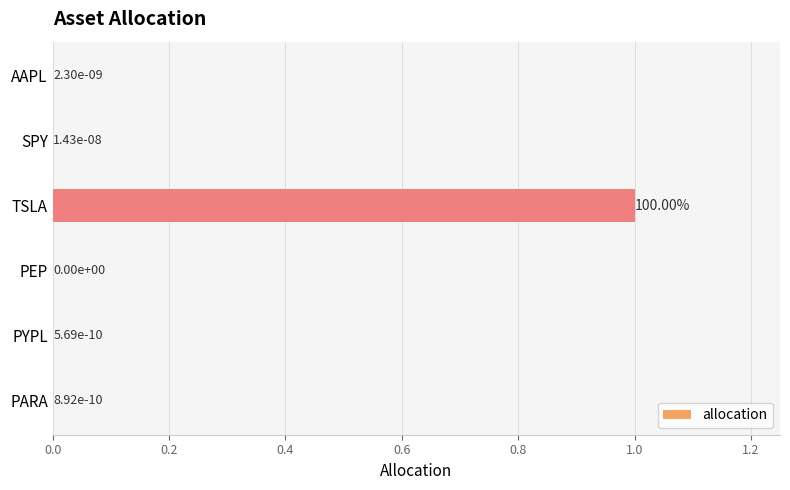

Which has a higher value, TSLA or PYPL?

TSLA